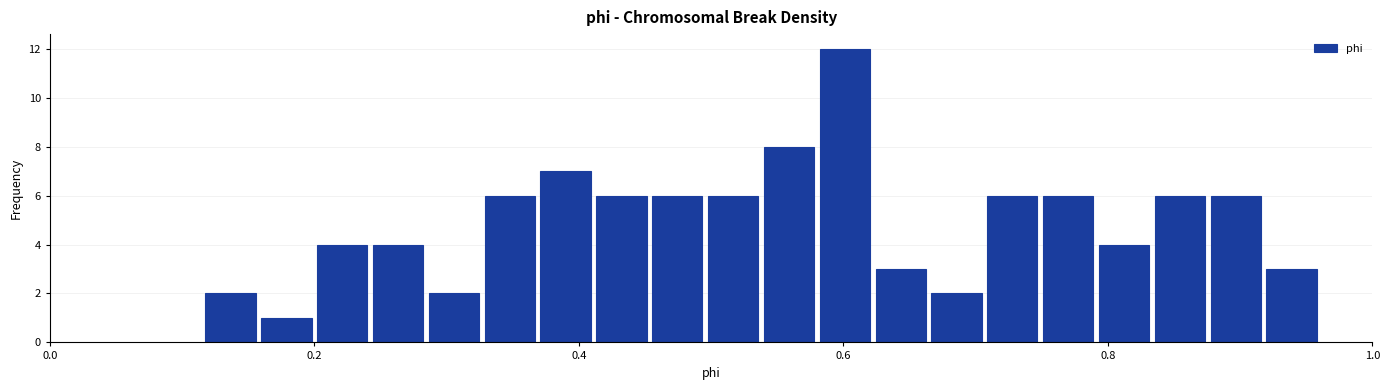

Around what value on the x-axis is the tallest bar? Give the approximate position of its centre, as read against the axis.

0.60